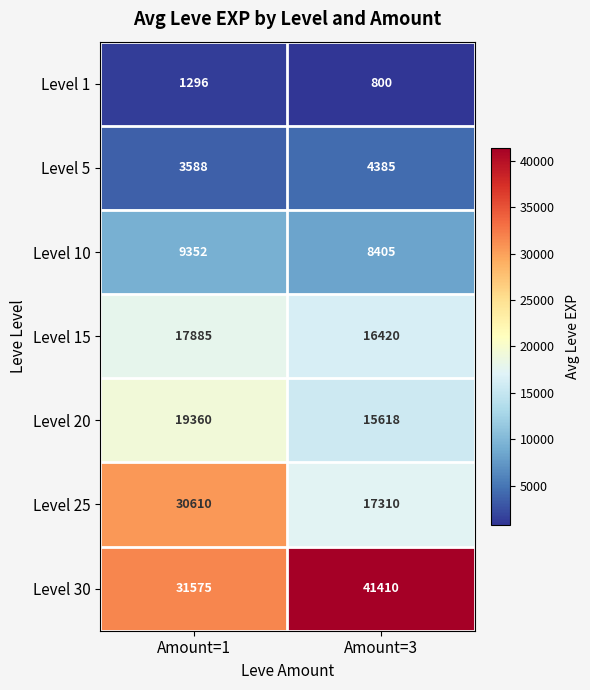

Reading left to right, extract all data points from this chart.

Level 1: Amount=1=1296	Amount=3=800
Level 5: Amount=1=3588	Amount=3=4385
Level 10: Amount=1=9352	Amount=3=8405
Level 15: Amount=1=17885	Amount=3=16420
Level 20: Amount=1=19360	Amount=3=15618
Level 25: Amount=1=30610	Amount=3=17310
Level 30: Amount=1=31575	Amount=3=41410